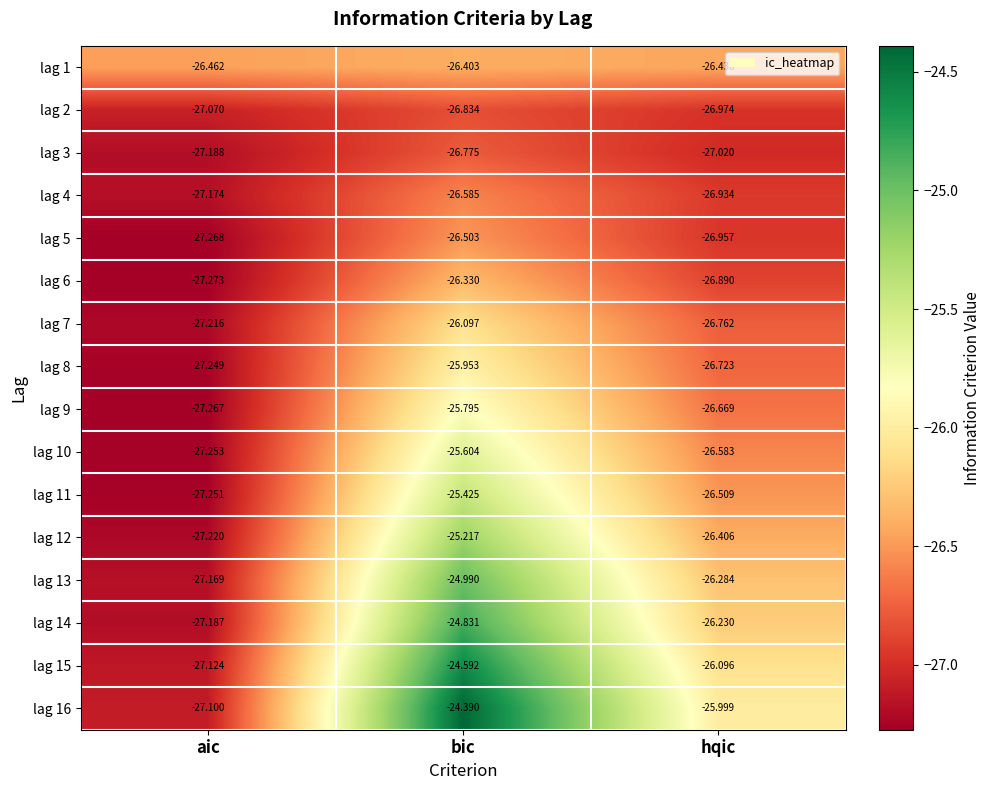

Which category has the highest value in the lag 7 series?

bic